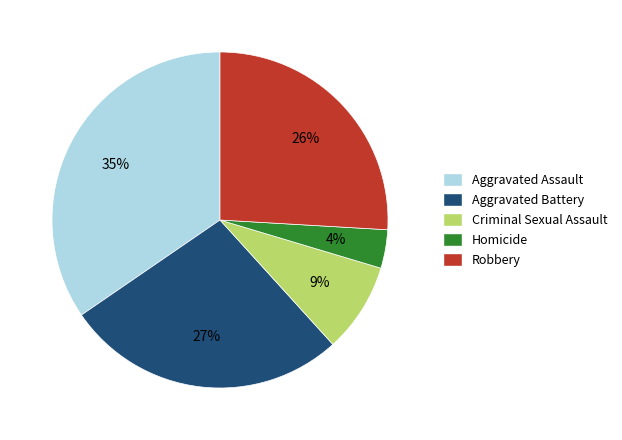

Is there a majority slice in this chart?

No